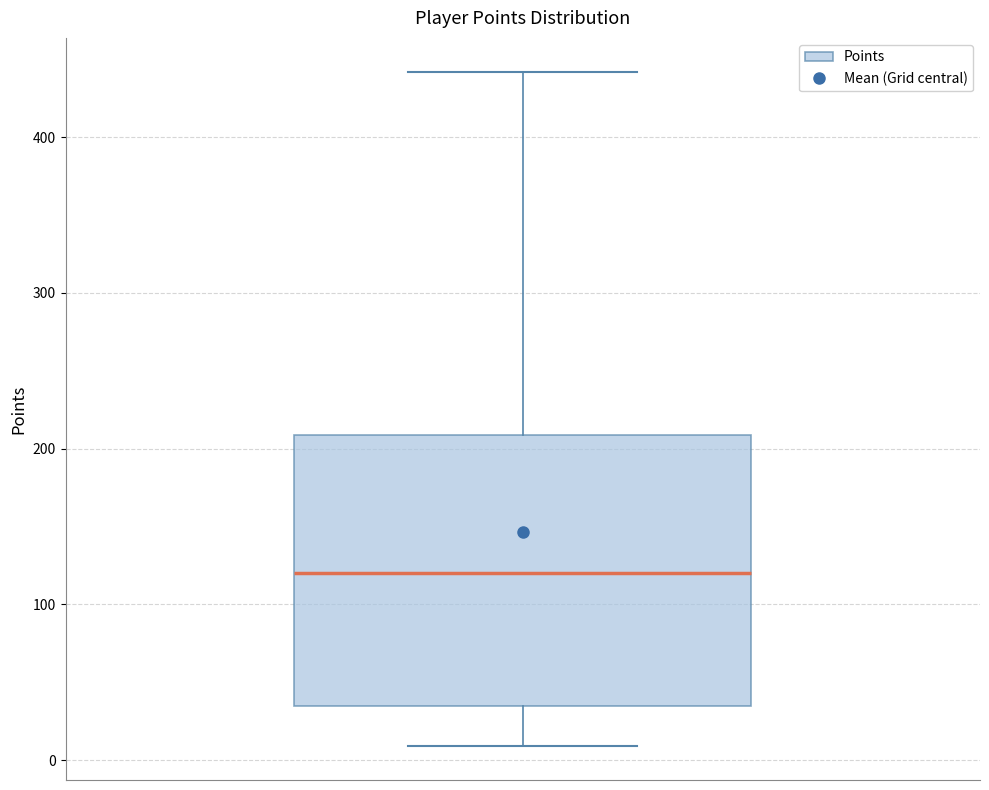

Where is the lower edge of the box on the y-axis? The values are not printed on the chart, so give them approximately, as read against the axis.

40